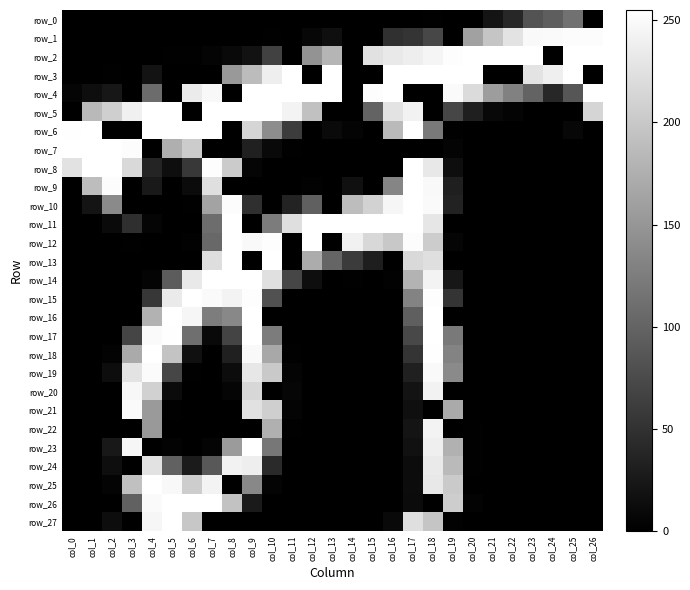

Rank the series at col_22 from lowest to highest value.

row_3, row_6, row_7, row_8, row_9, row_10, row_11, row_12, row_13, row_14, row_15, row_16, row_17, row_18, row_19, row_20, row_21, row_22, row_23, row_24, row_25, row_26, row_27, row_5, row_0, row_4, row_1, row_2